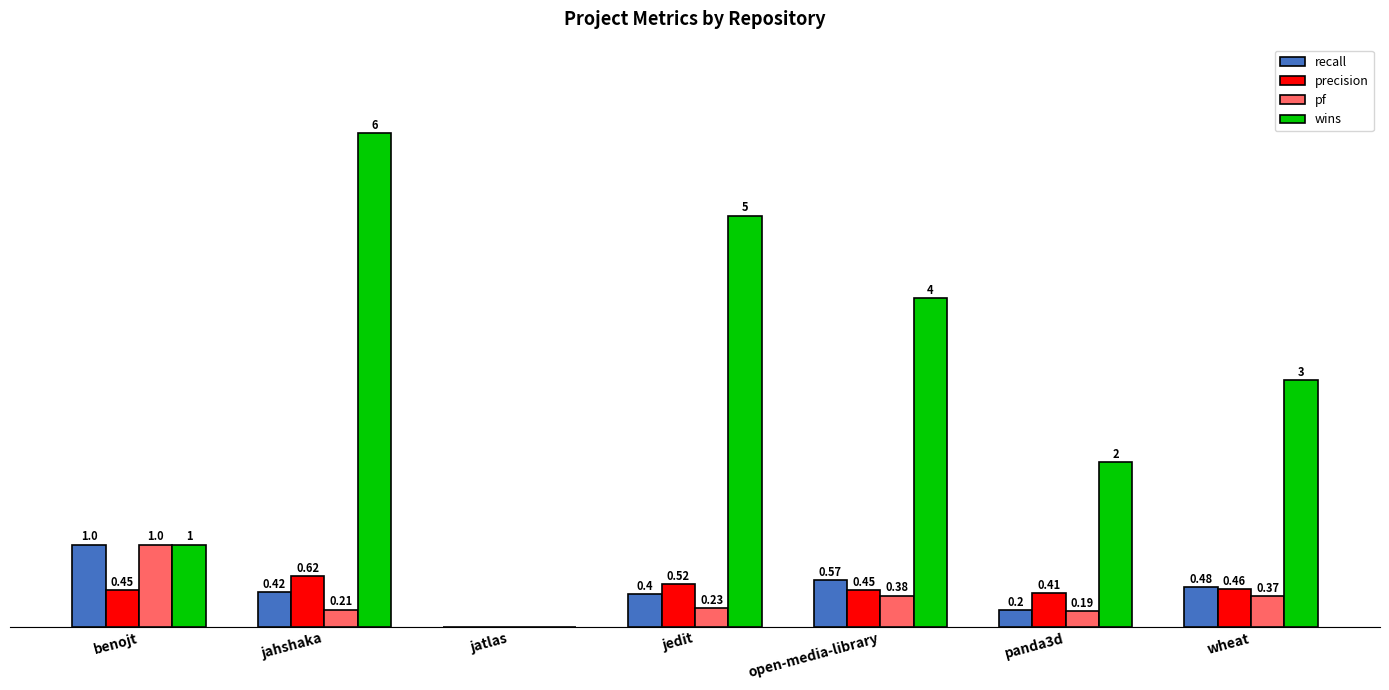

Which category has the highest value across all series?

jahshaka